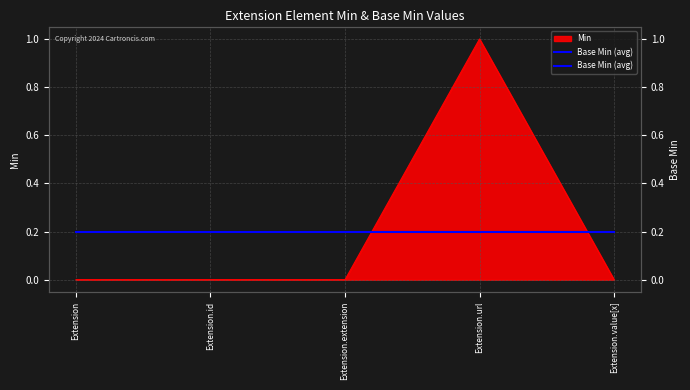

Which label corresponds to the smallest value in the chart?

Extension